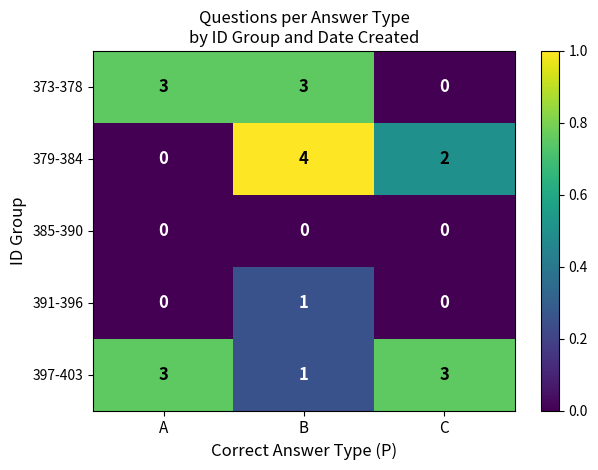

What is the total value across all series at A?

6